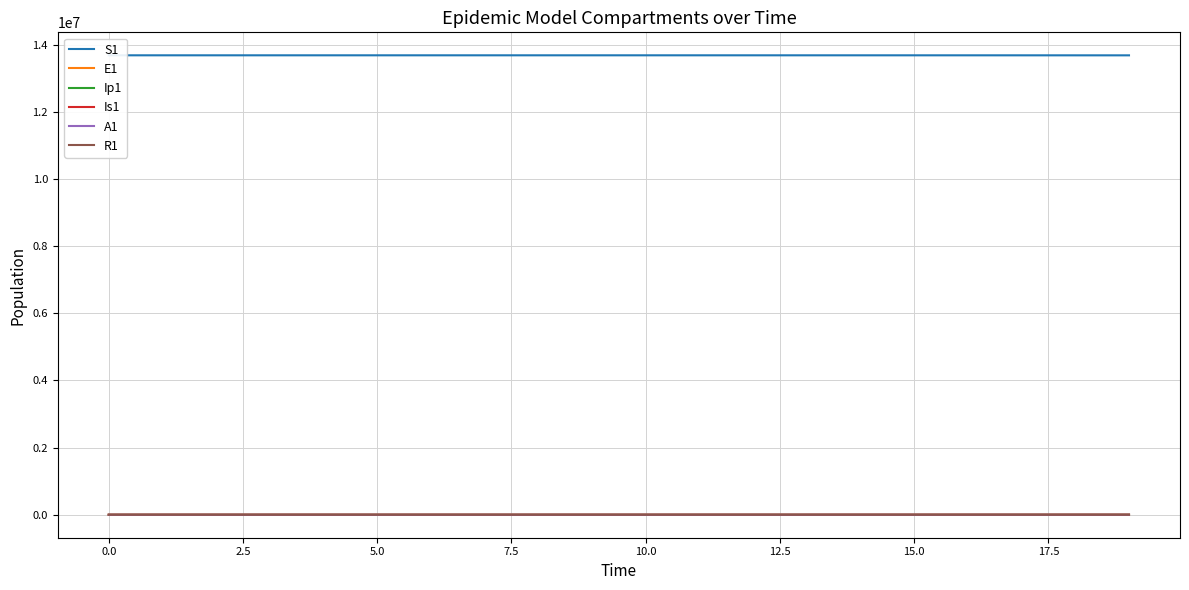

The Ip1 series shows 0.0 at 0.0. True or false?

True